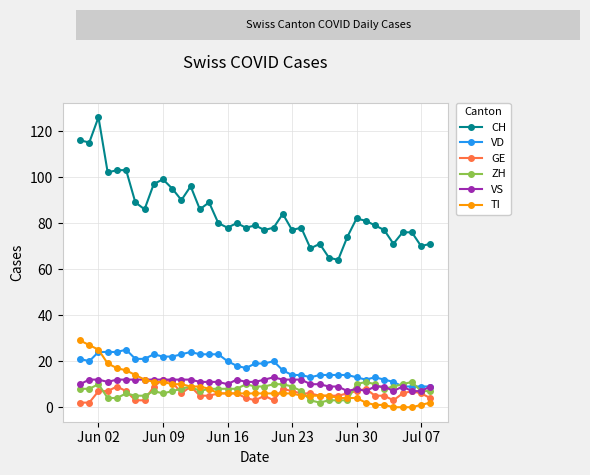

True or false: VD and CH intersect in this chart.

False